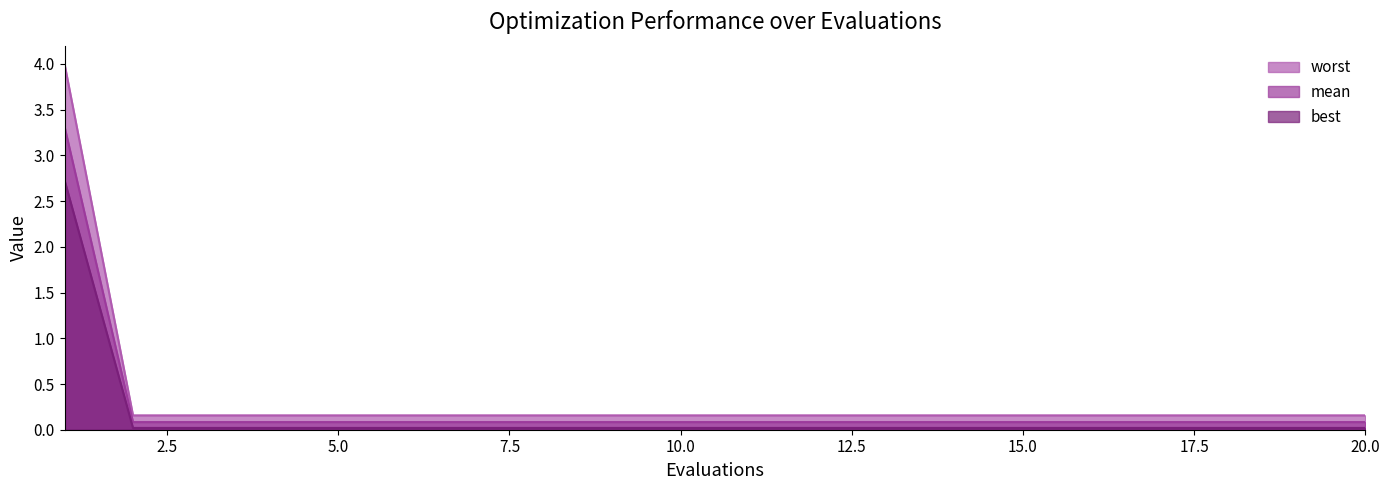

What is the total value across all series at 4?

0.3